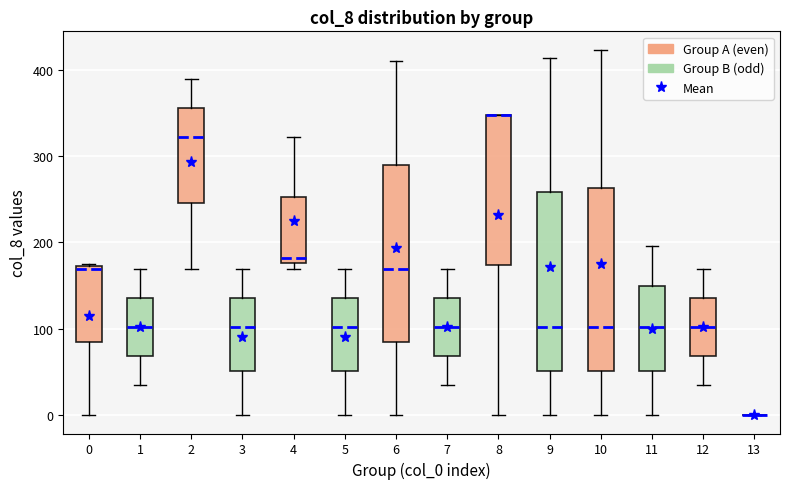

Where does the lower whisker of the box at x = 8 end on the y-axis? The values are not printed on the chart, so give them approximately, as read against the axis.

0